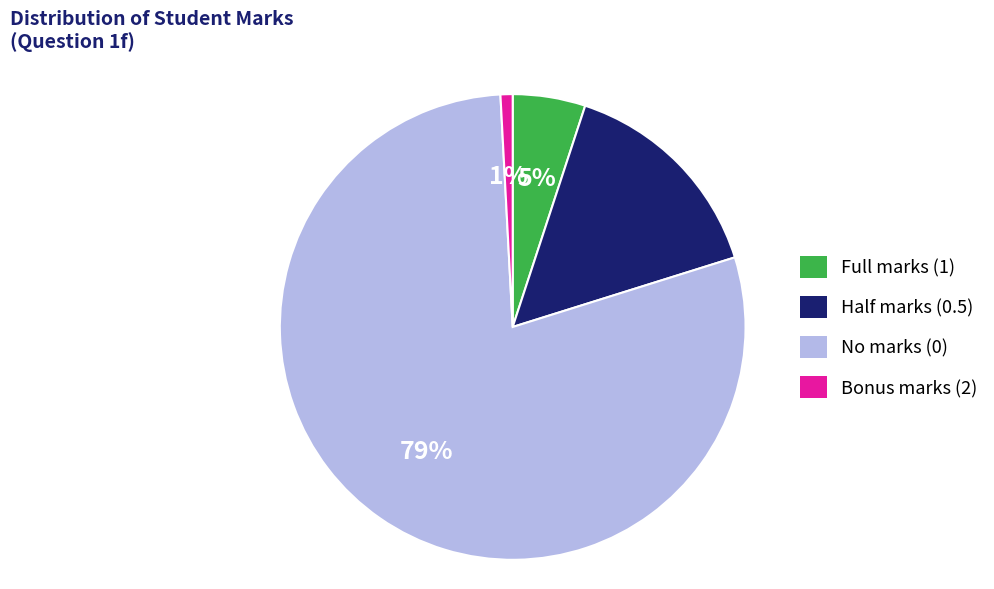

Between Bonus marks (2) and No marks (0), which is larger?

No marks (0)